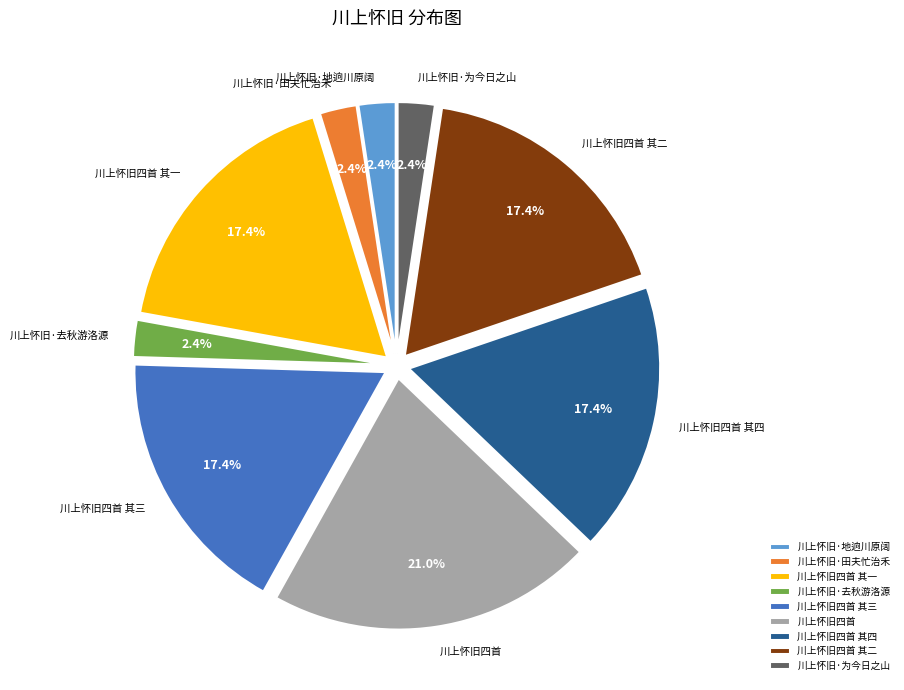

Does 川上怀旧四首 其二 represent more than half of the total?

No